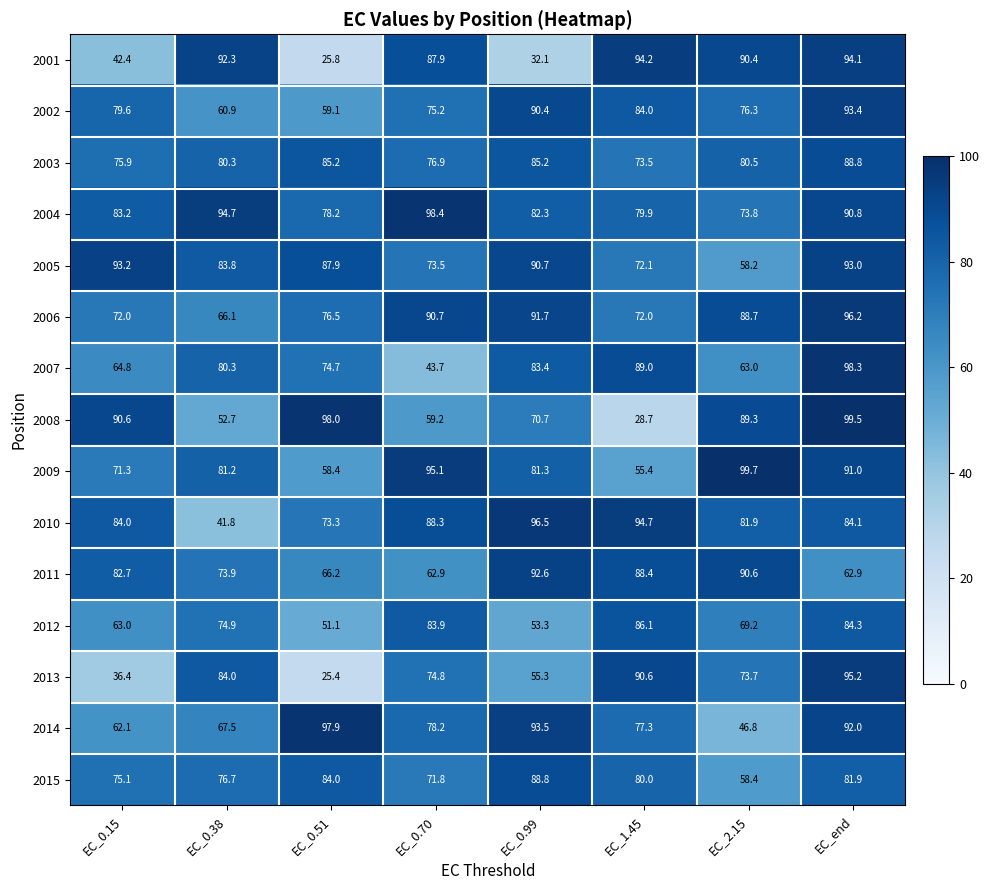

At which label is 2012 closest to 68?

EC_2.15